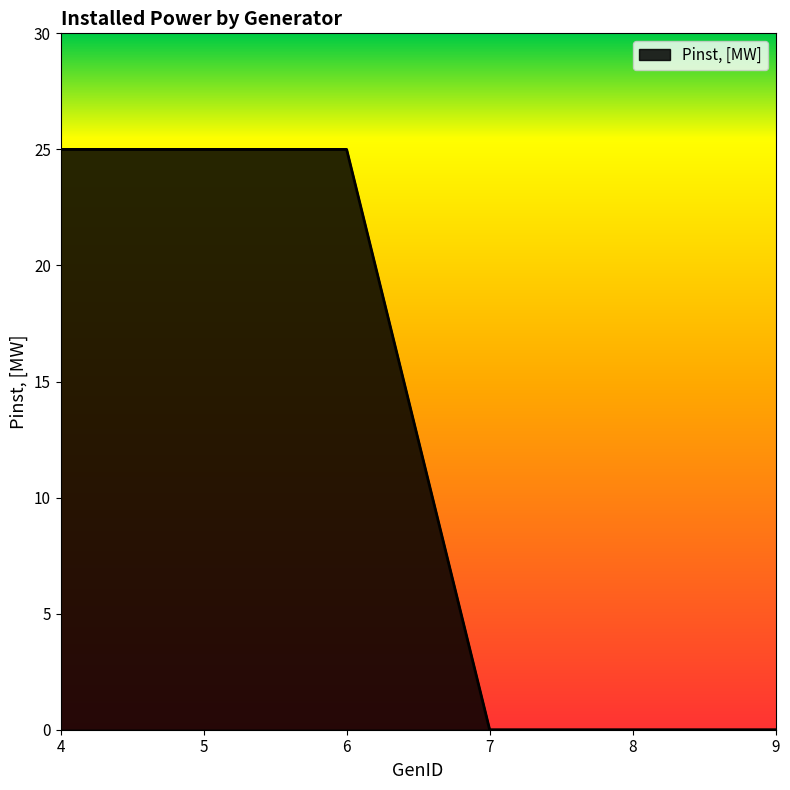

Reading left to right, what are all the values shown in this chart?

25	25	25	0	0	0